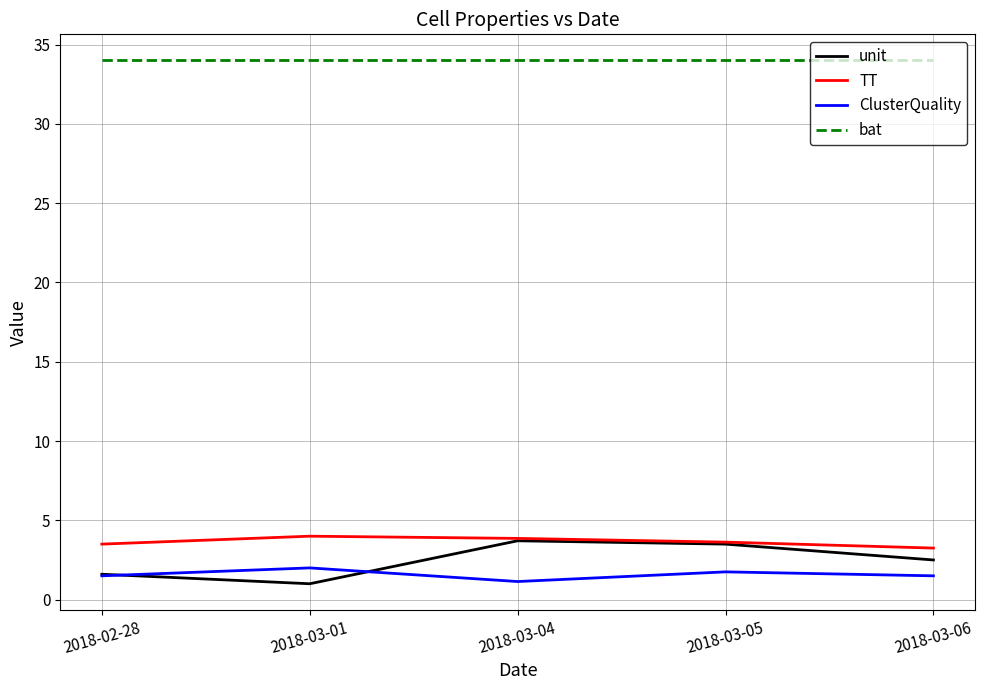

True or false: TT and bat cross at least once.

False